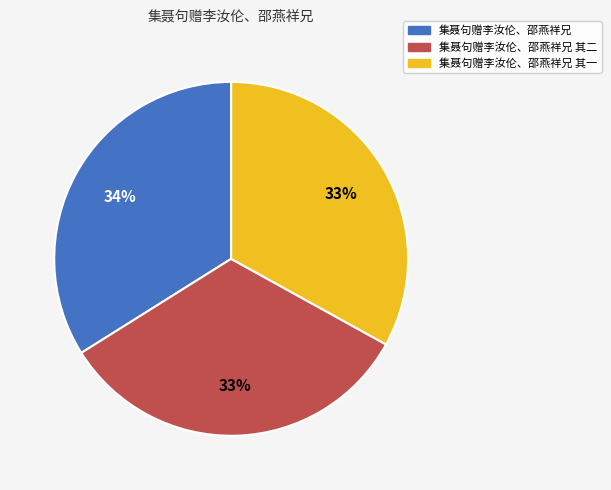

Is there a majority slice in this chart?

No